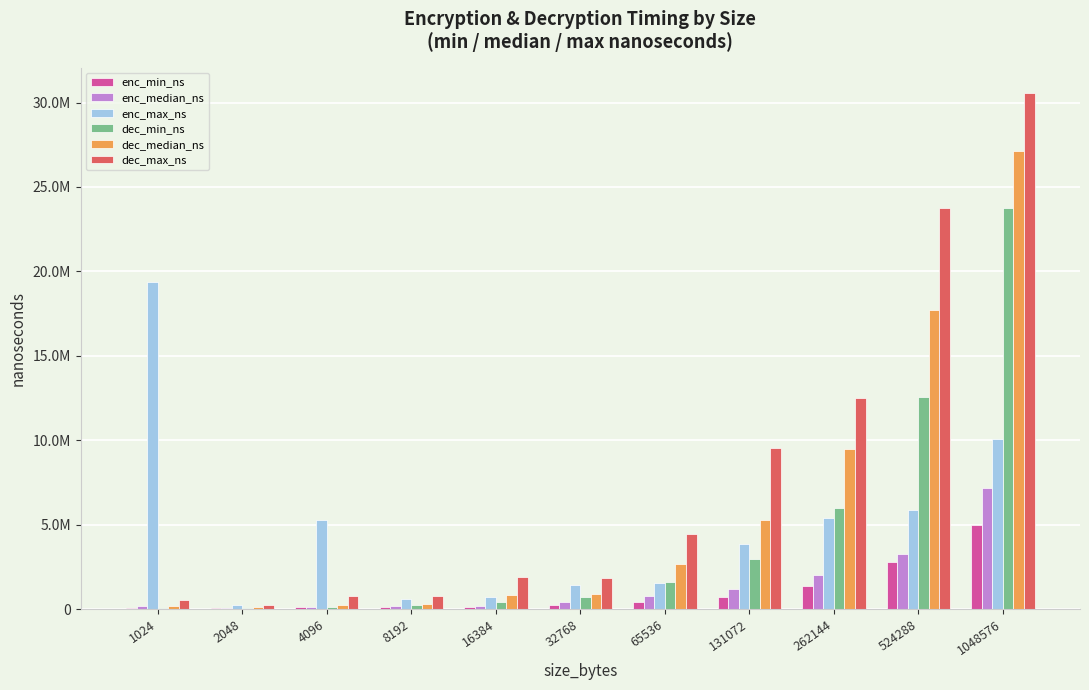

What is the minimum value shown in the chart?

48000